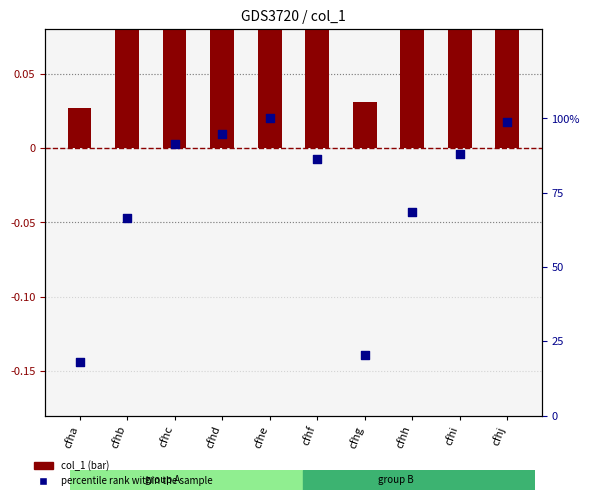

Which series has the largest Y range (max minus min)?

percentile rank within the sample